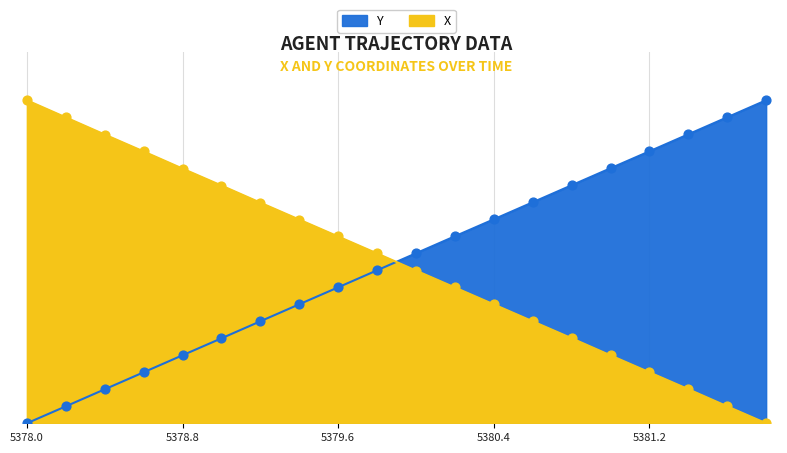

Which series reaches the maximum Y coordinate?

X